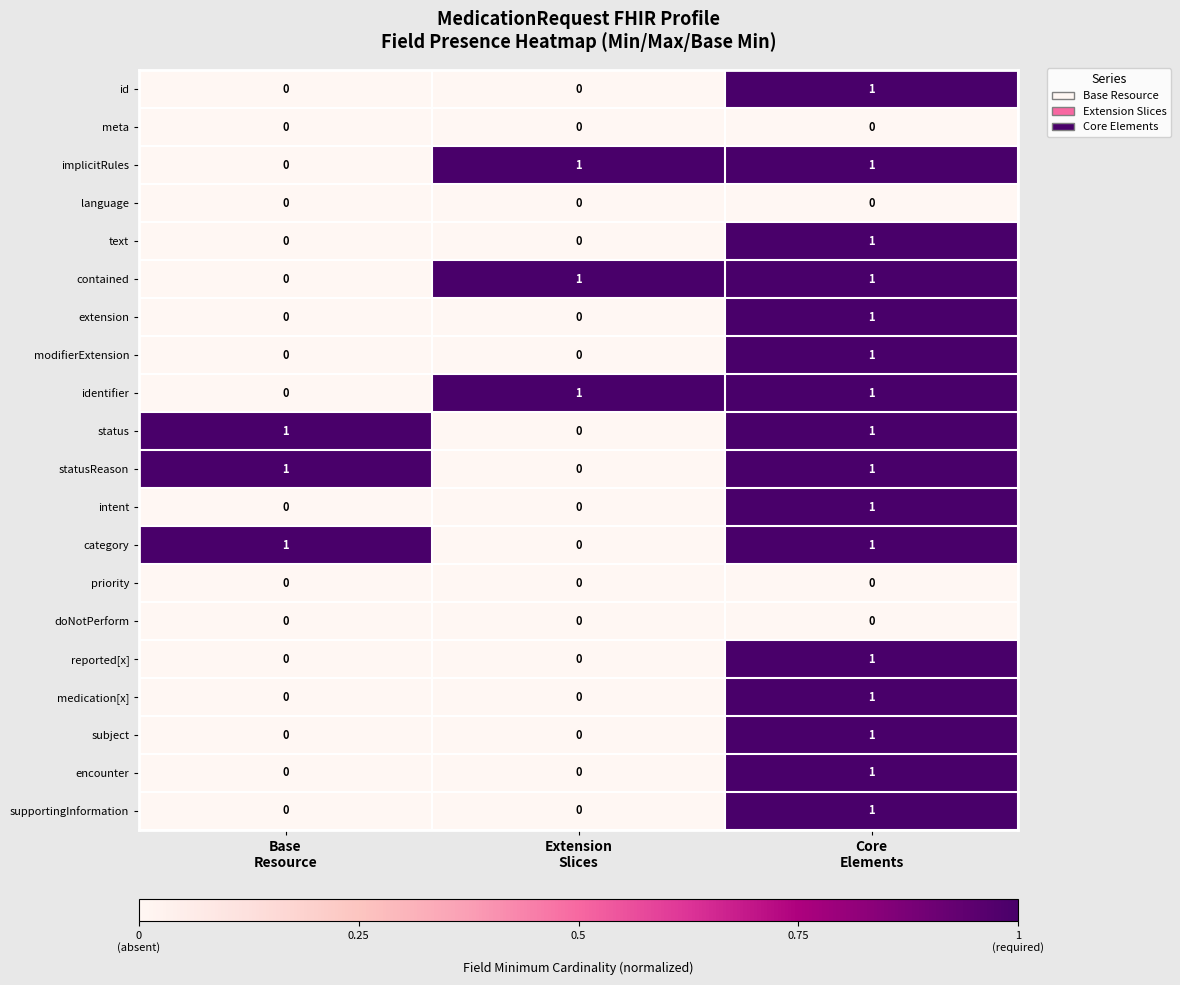

At how many categories does at least one series exceed 0?

3